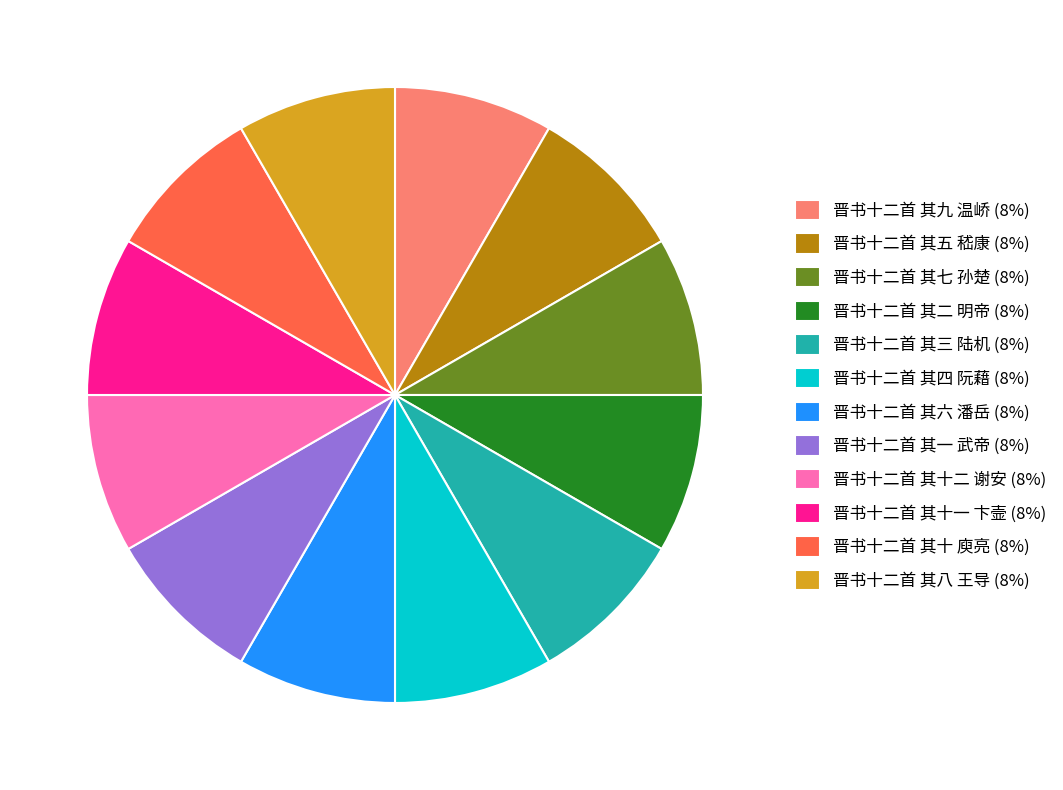

What is the ratio of the value at 晋书十二首 其九 温峤 to the value at 晋书十二首 其八 王导?

1.0